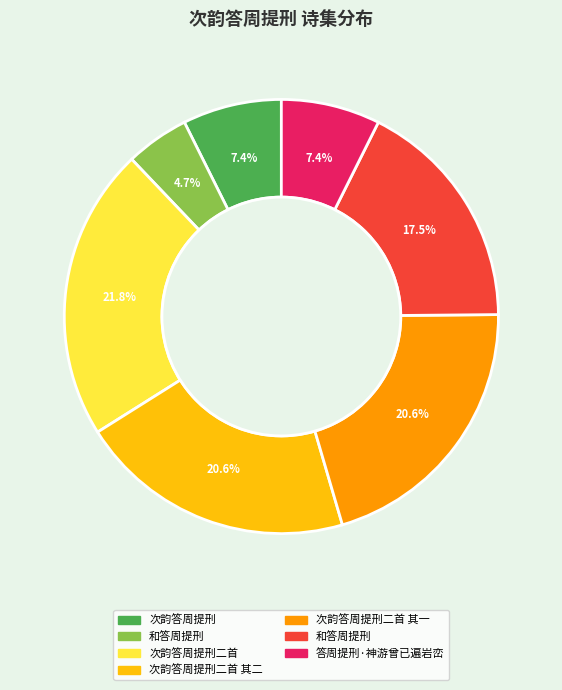

Is there a majority slice in this chart?

No